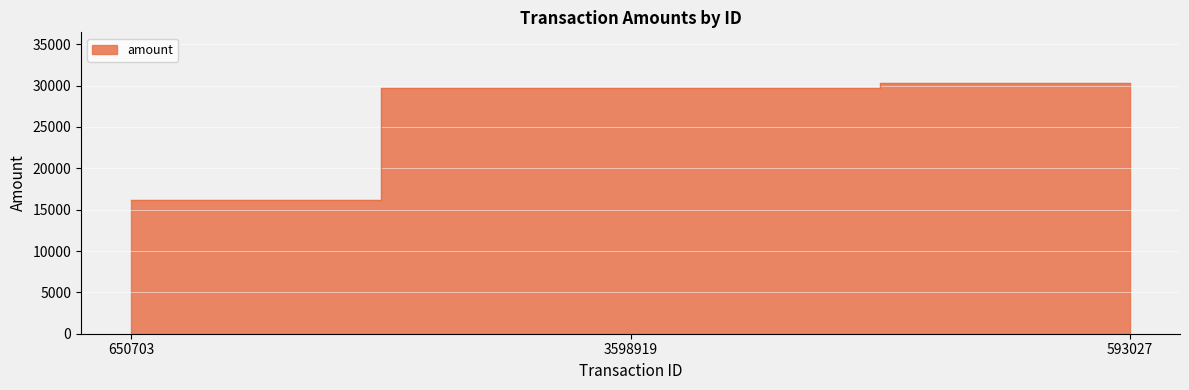

What is the average value?

25439